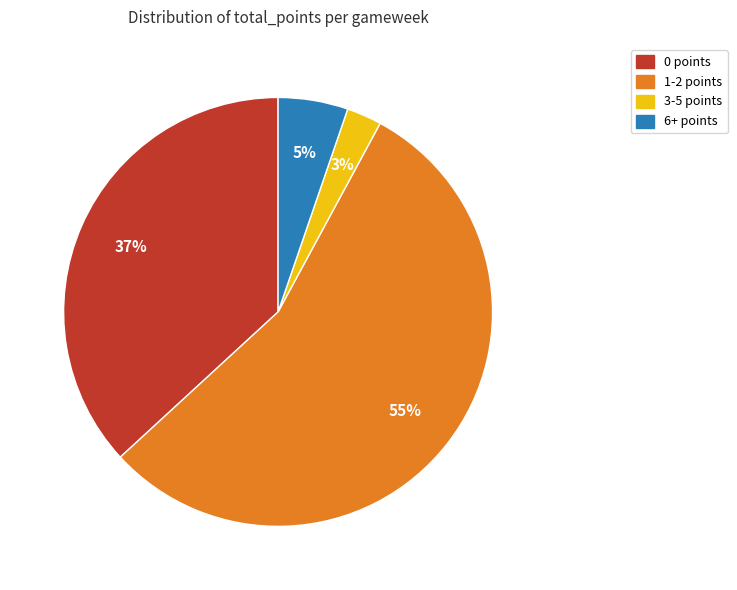

Which category accounts for the majority?

1-2 points